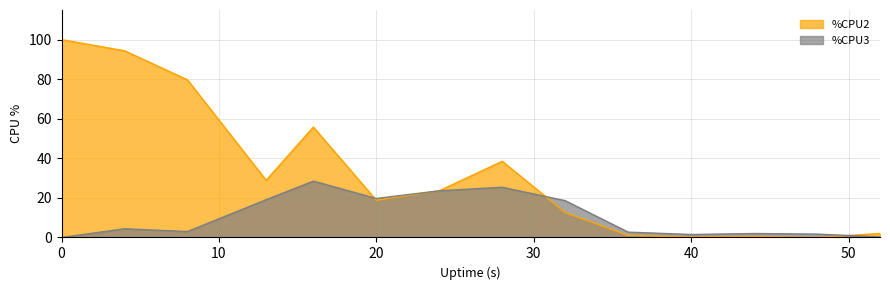

How many interior local valleys does the %CPU3 series have?

3